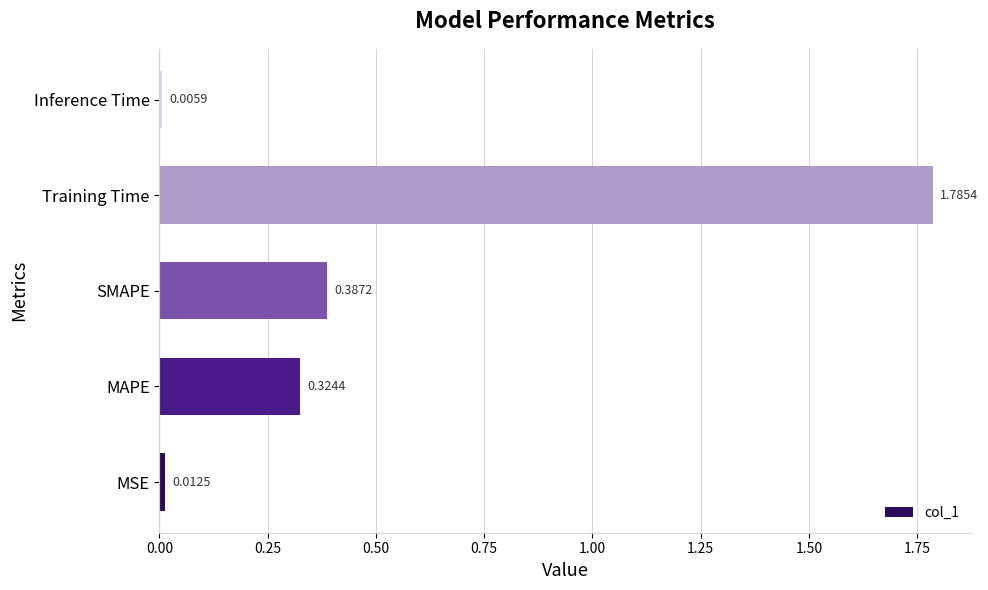

Rank the categories by value from highest to lowest.

Training Time, SMAPE, MAPE, MSE, Inference Time